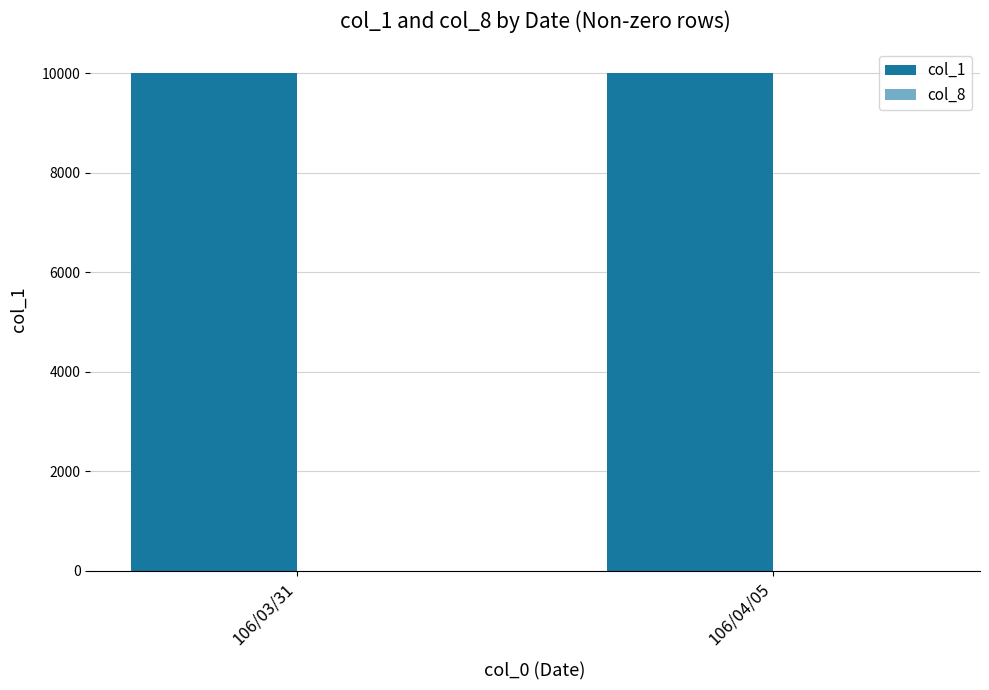

At which category does the chart reach its minimum across all series?

106/03/31